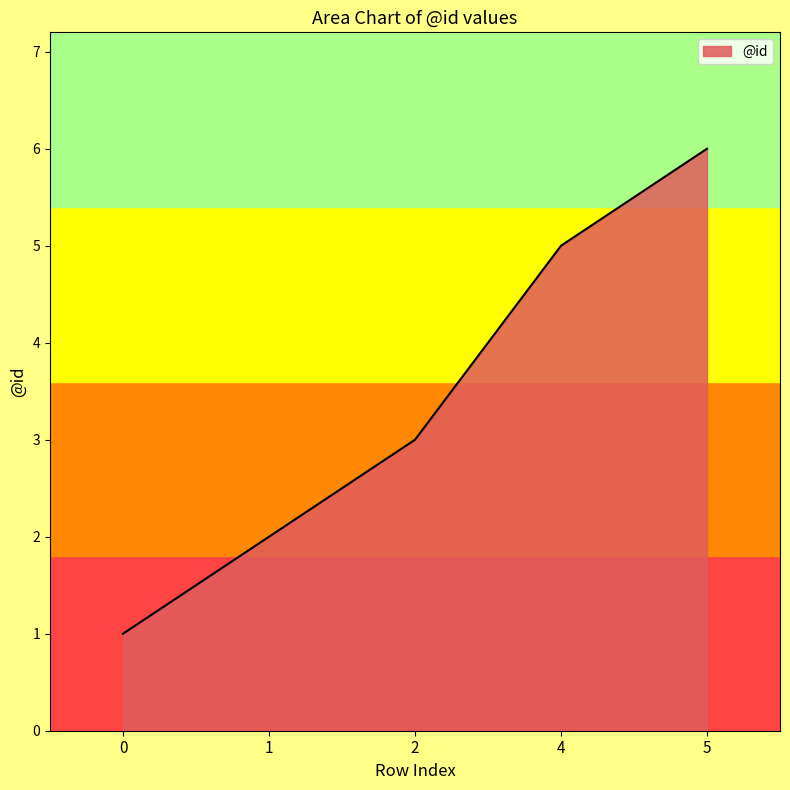

What is the approximate value at 5?

6